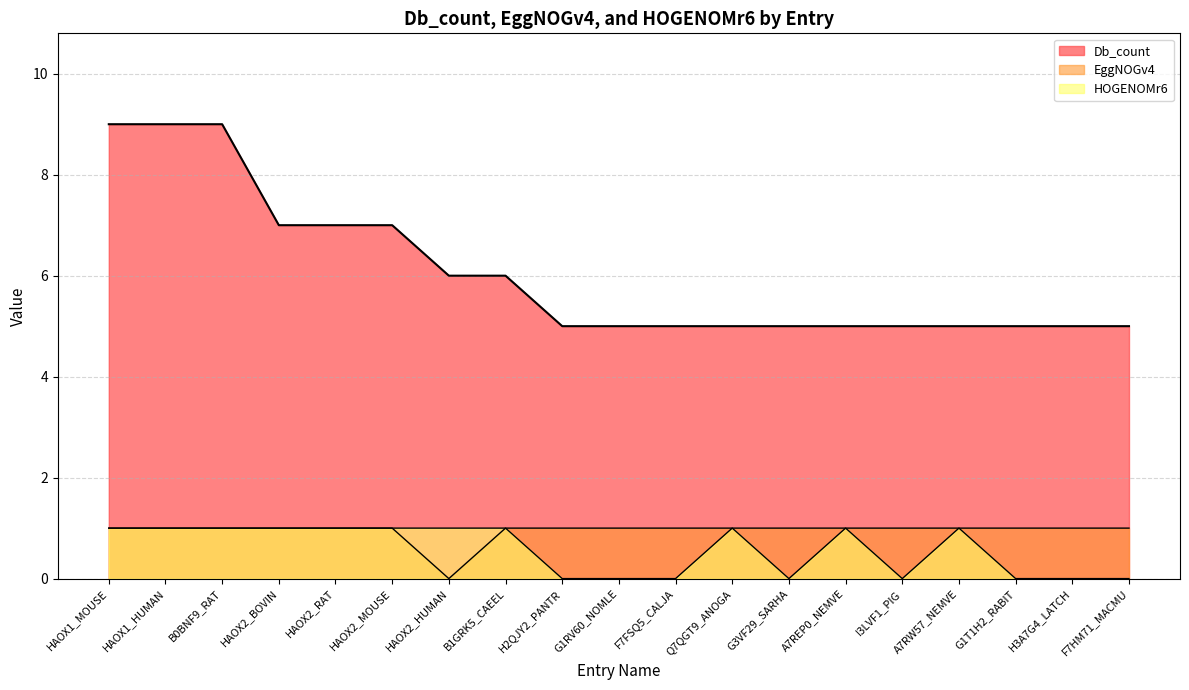

What is the difference between the highest and lowest values at Q7QGT9_ANOGA?

4